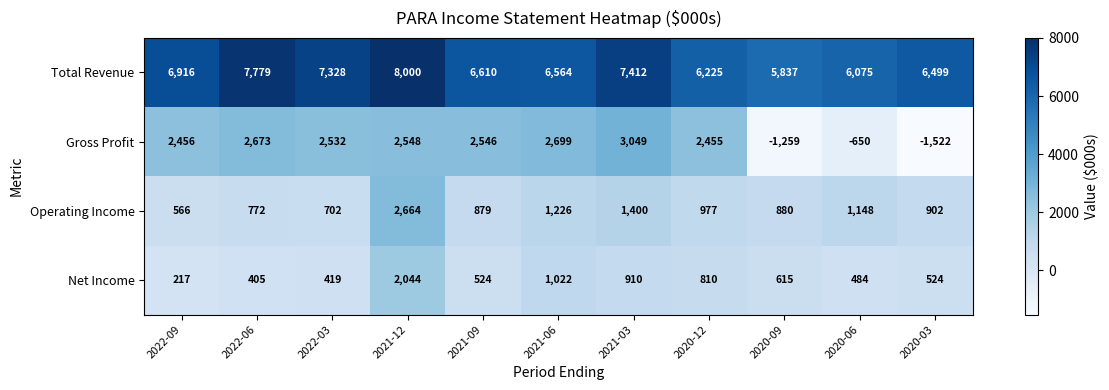

What is the smallest value displayed?

-1522